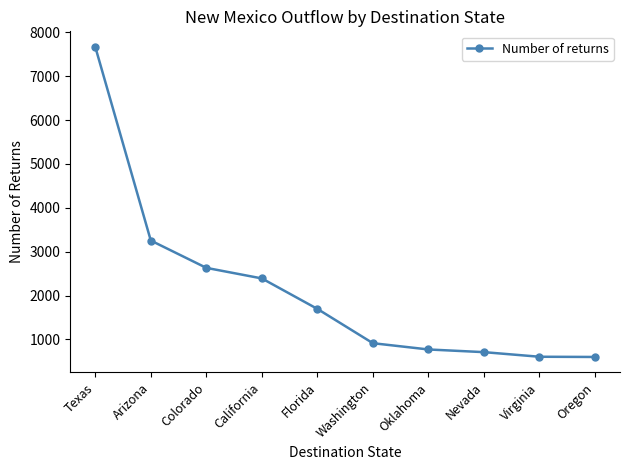

Does the chart display data point markers on the line(s)?

Yes